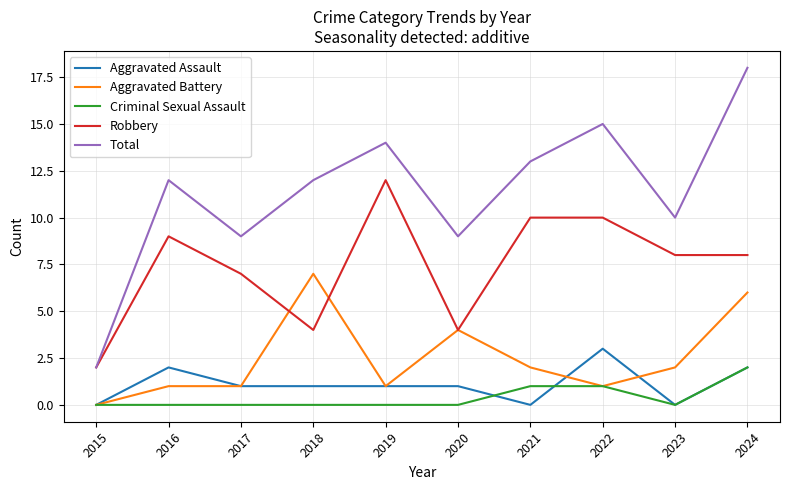

At how many categories does at least one series exceed 3?

9